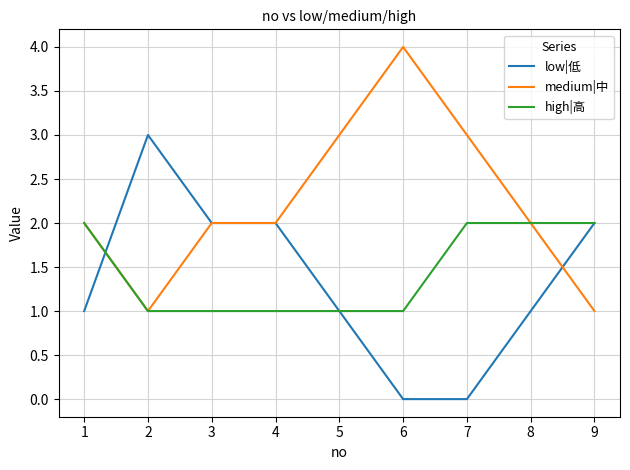

What is the total value across all series at 7?

5